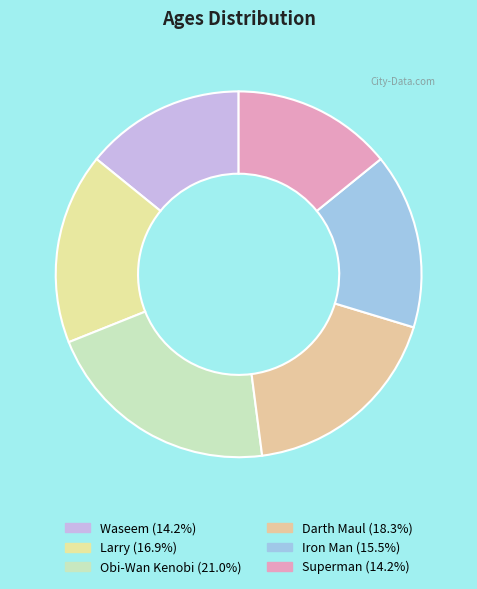

True or false: Waseem accounts for 8% of the total.

False